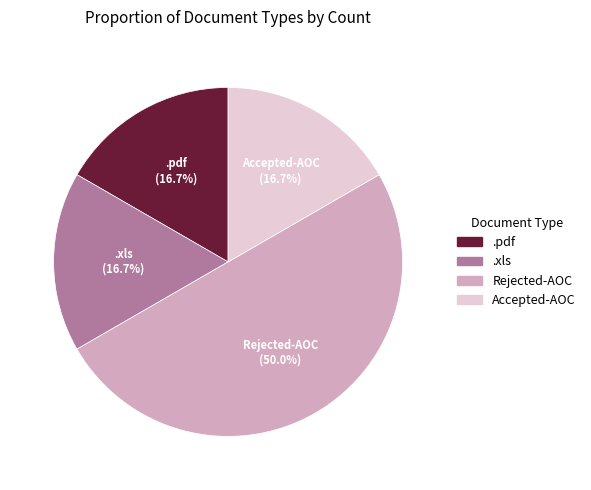

Count the number of slices in the pie.

4